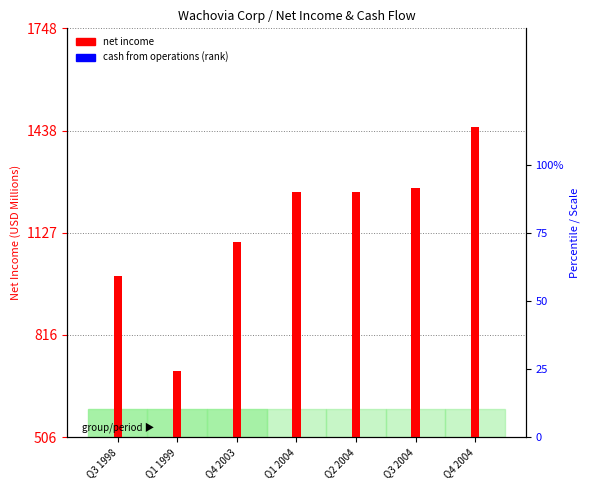

Reading left to right, list all the values displayed in this chart.

net income: Q3 1998=995.0	Q1 1999=706.0	Q4 2003=1100.0	Q1 2004=1251.0	Q2 2004=1252.0	Q3 2004=1263.0	Q4 2004=1448.0
cash from operations (scaled): Q3 1998=3.8	Q1 1999=33.1	Q4 2003=2.2	Q1 2004=74.4	Q2 2004=12.6	Q3 2004=10.7	Q4 2004=9.3